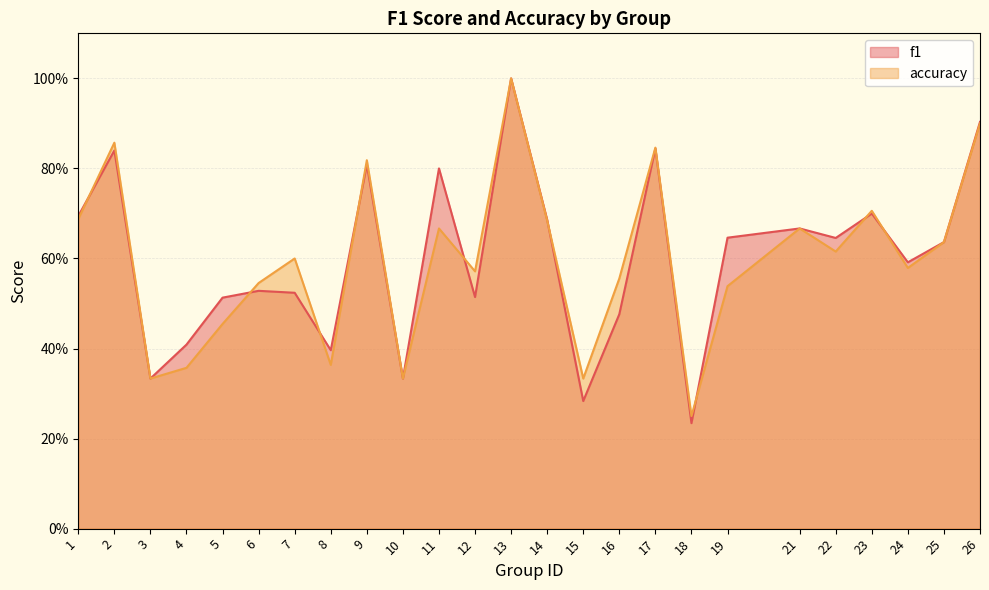

What is the value of the f1 point at the 13th from the left?

1.0